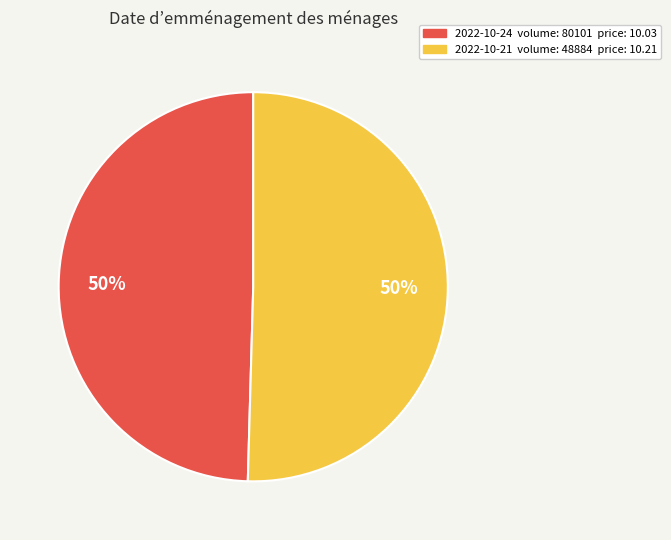

To the nearest percent, what is the average slice percentage?

50%